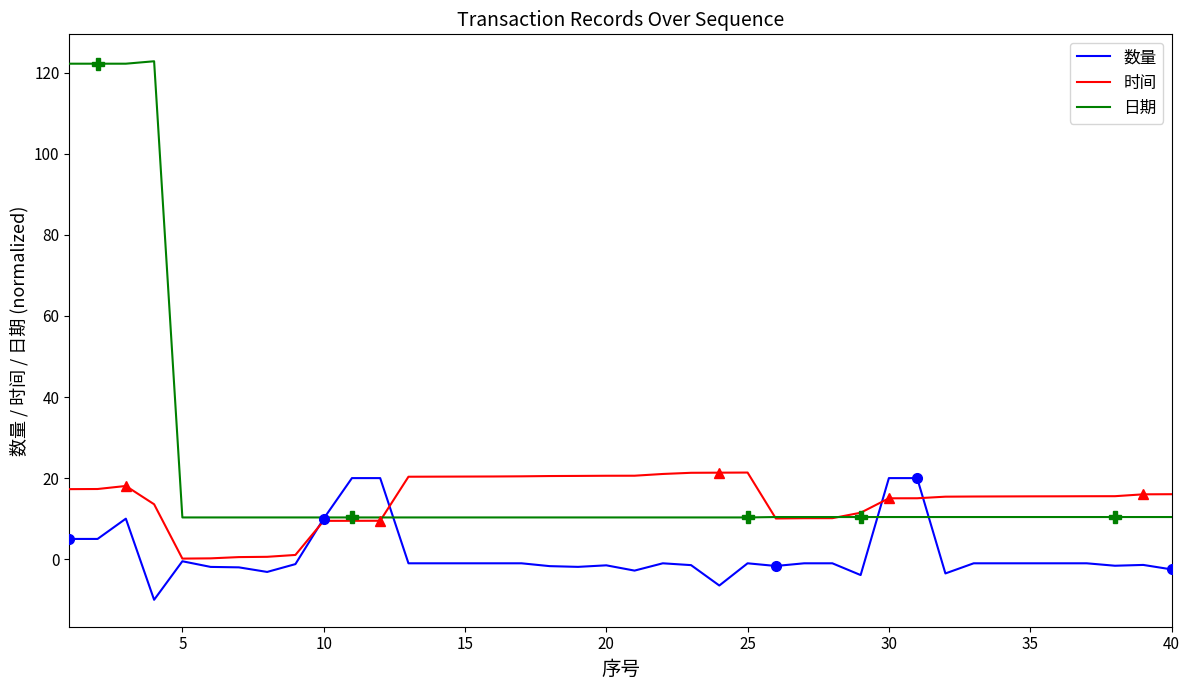

Is it true that 日期 equals 10.3 at 5?

True